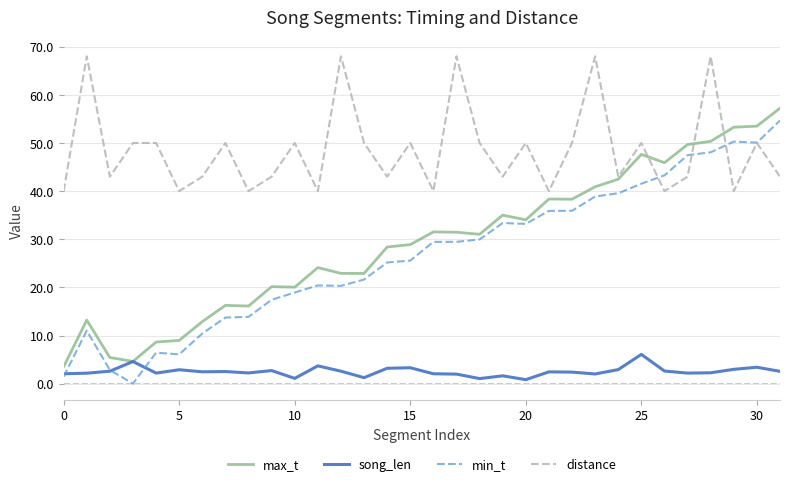

True or false: distance and song_len cross at least once.

False